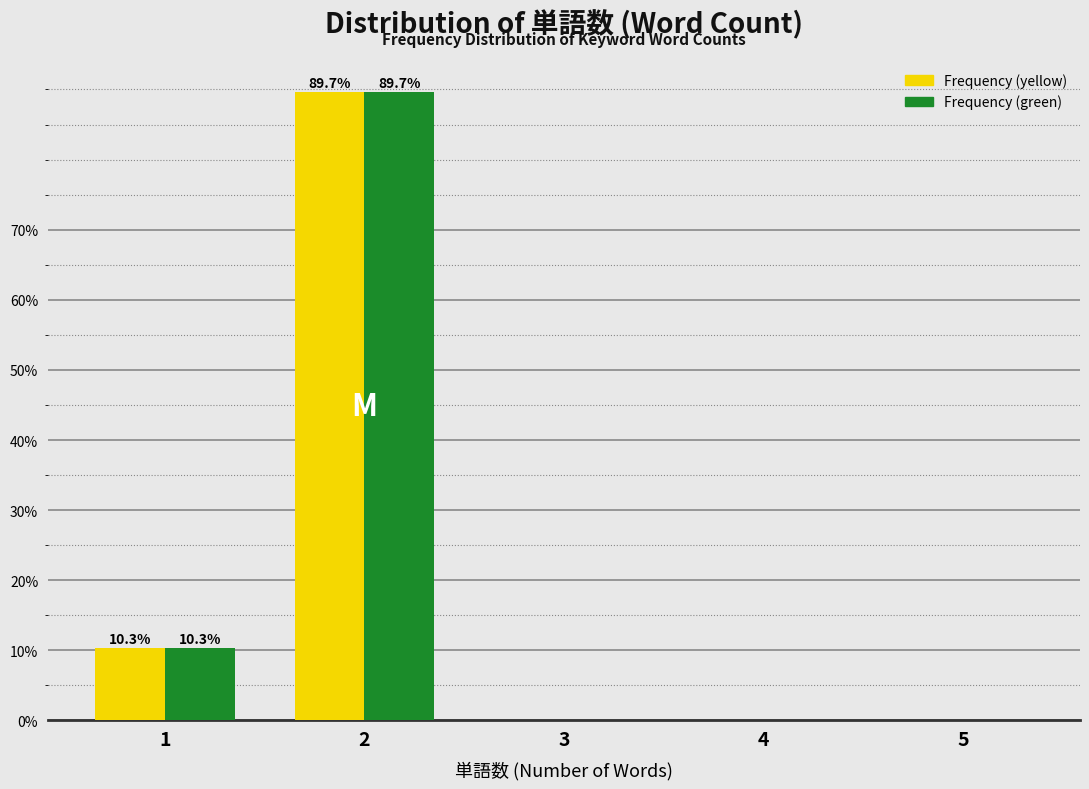

Reading left to right, list all the values displayed in this chart.

Frequency (yellow): 1=10.3	2=89.7	3=0.0	4=0.0	5=0.0
Frequency (green): 1=10.3	2=89.7	3=0.0	4=0.0	5=0.0